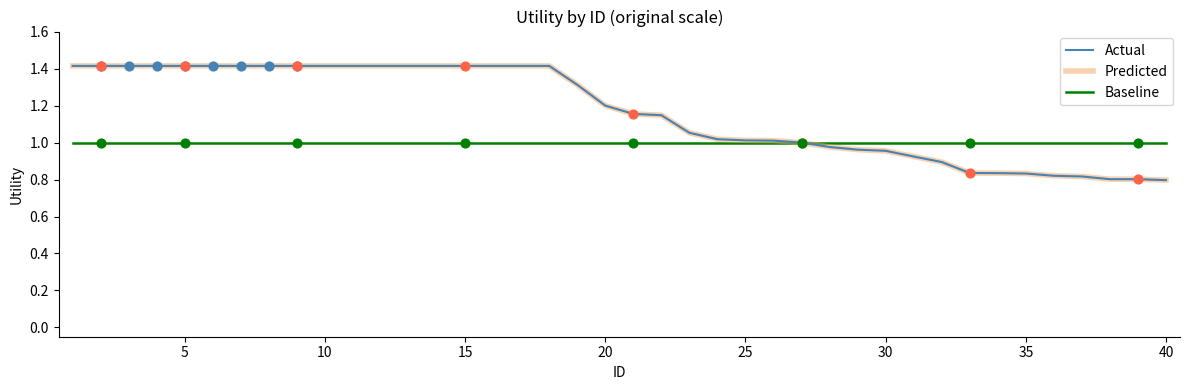

Does the chart have visible grid lines?

No